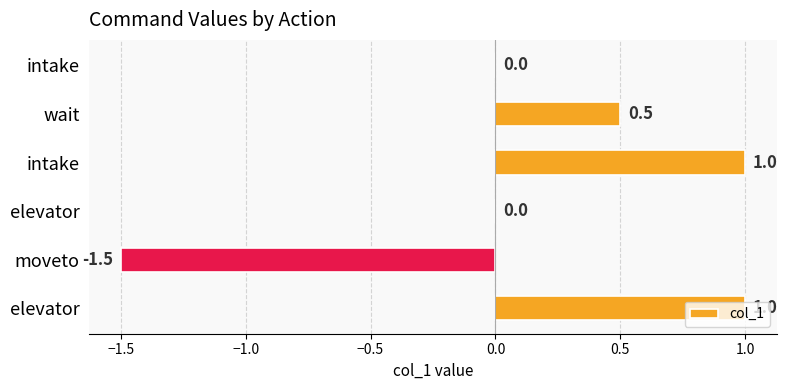

What is the sum of all values?

1.0